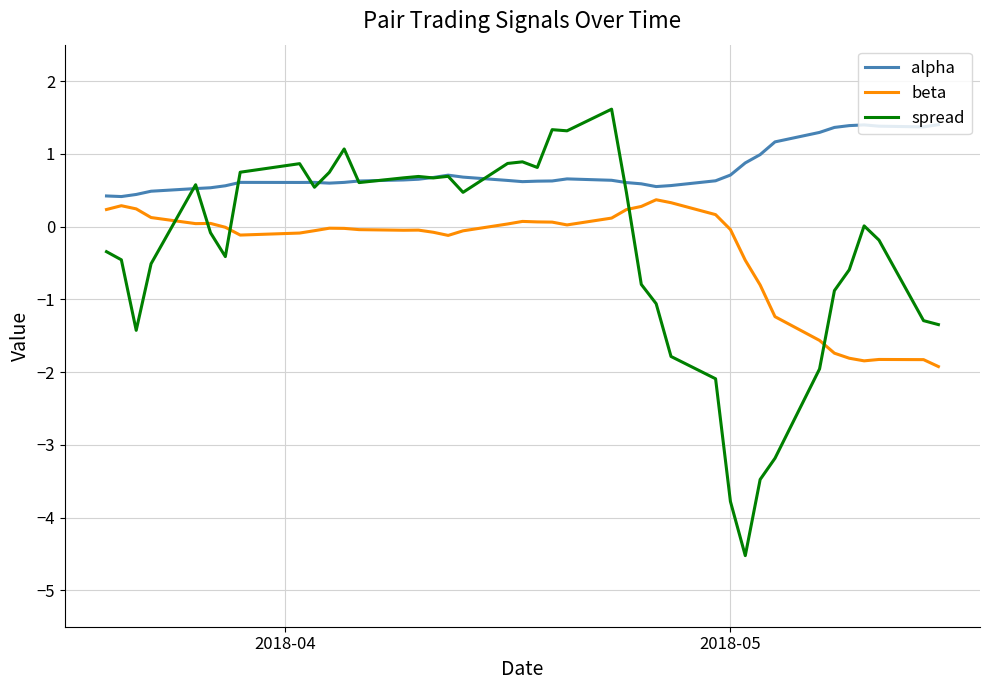

How many intersections are there between spread and beta?

5